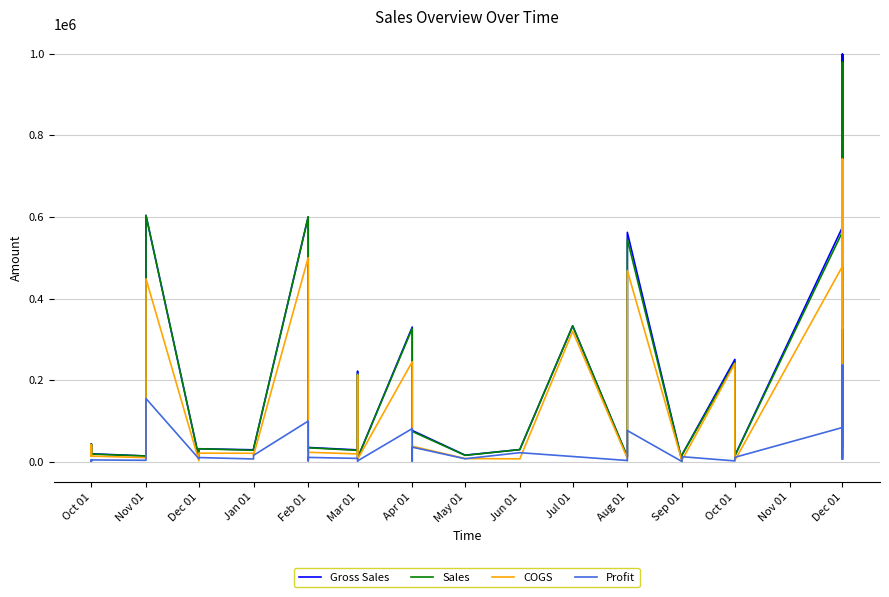

How many interior local valleys does the COGS series have?

11